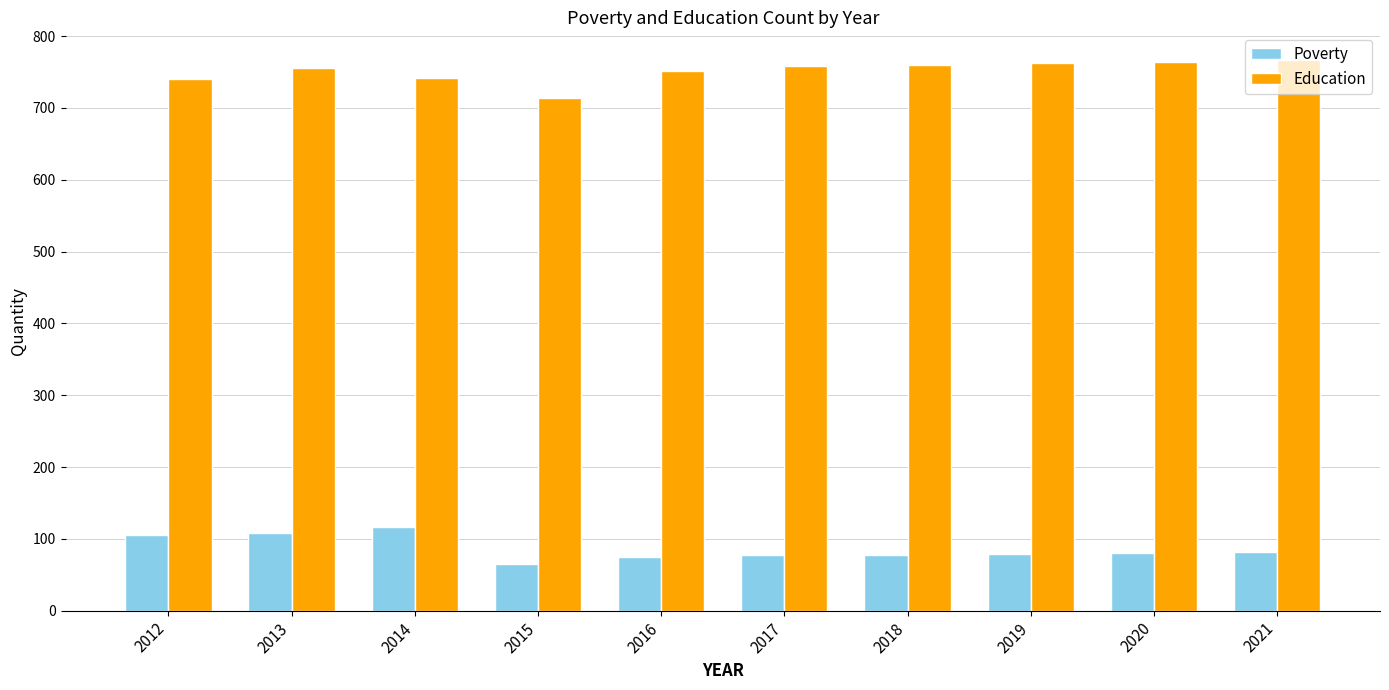

Rank the series at 2021 from highest to lowest value.

Education, Poverty